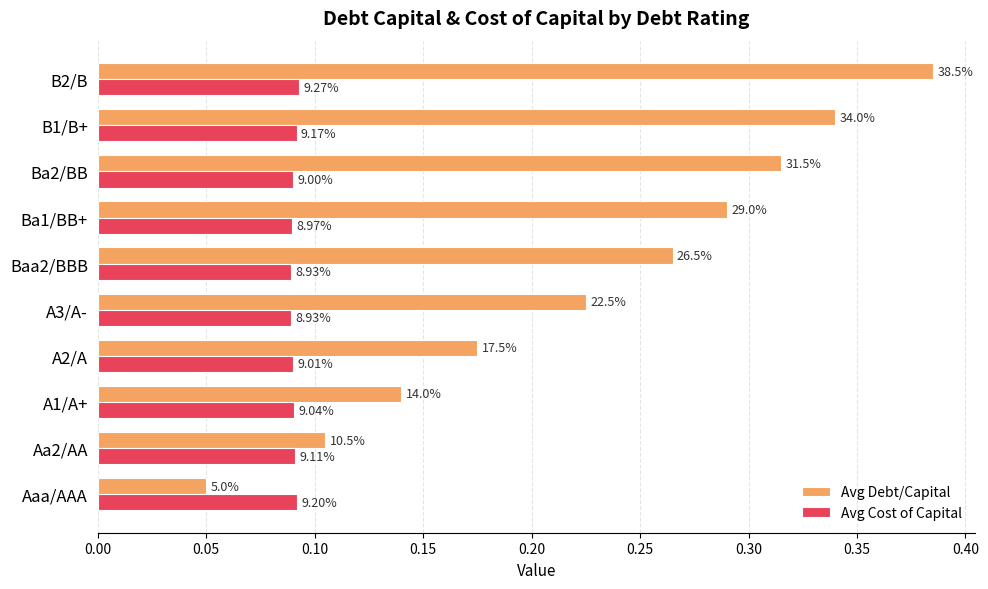

What are all the series names shown in the legend?

Avg Debt/Capital, Avg Cost of Capital